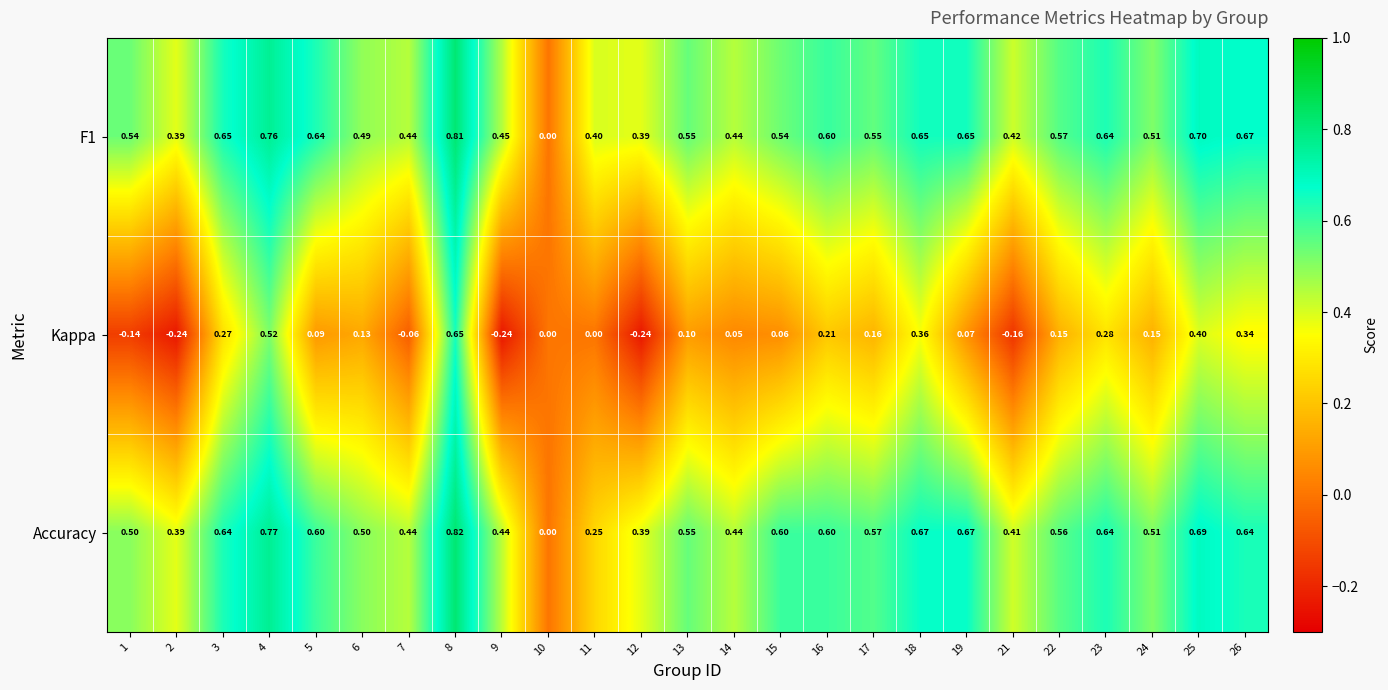

Is the value of F1 at 24 greater than the value of Kappa at 13?

Yes